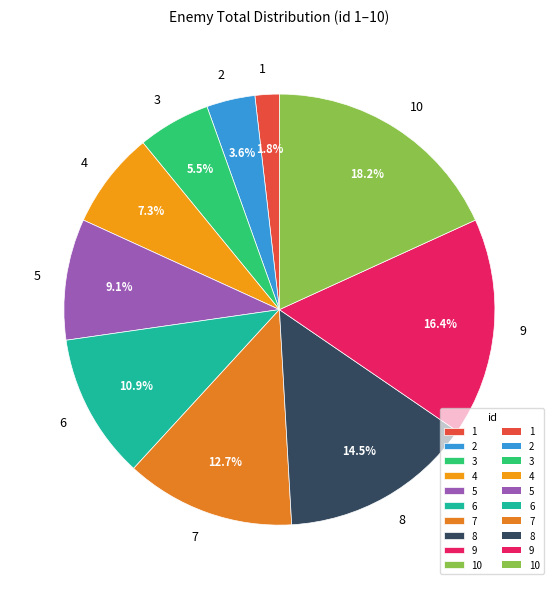

Which has a higher value, 5 or 3?

5